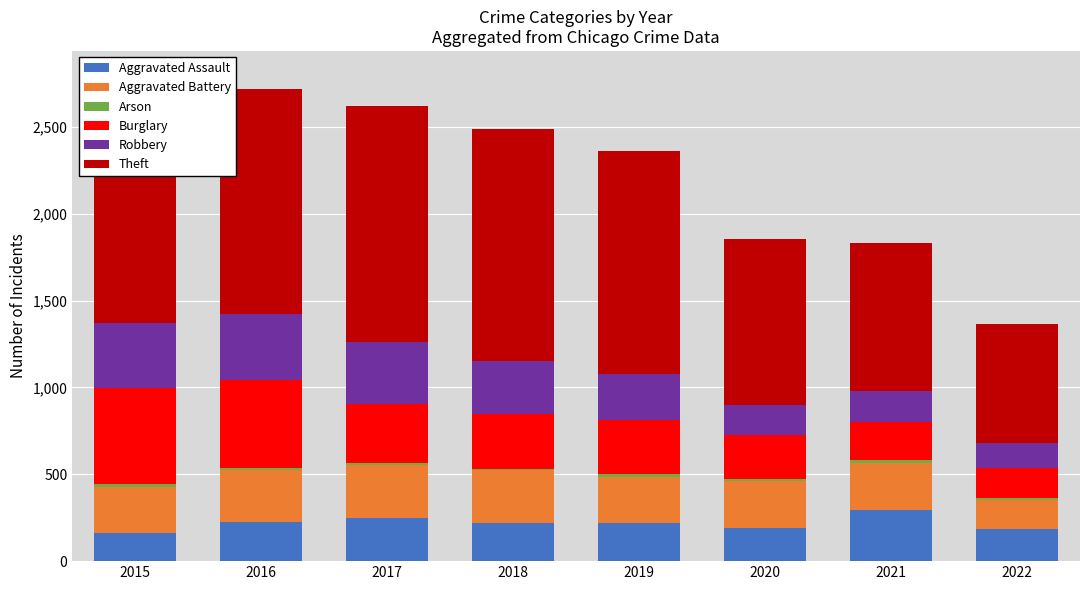

What is the sum of all Aggravated Assault values?

1751